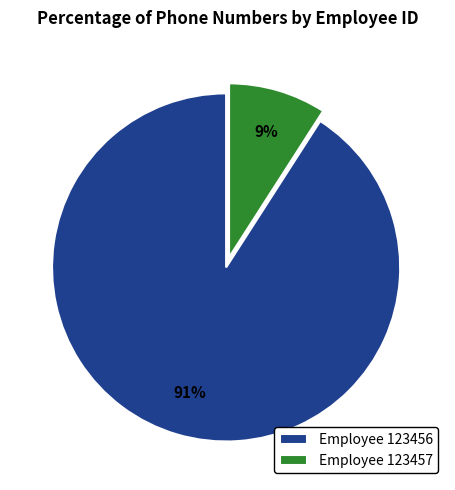

To the nearest percent, what is the combined percentage of Employee 123457 and Employee 123456?

100%